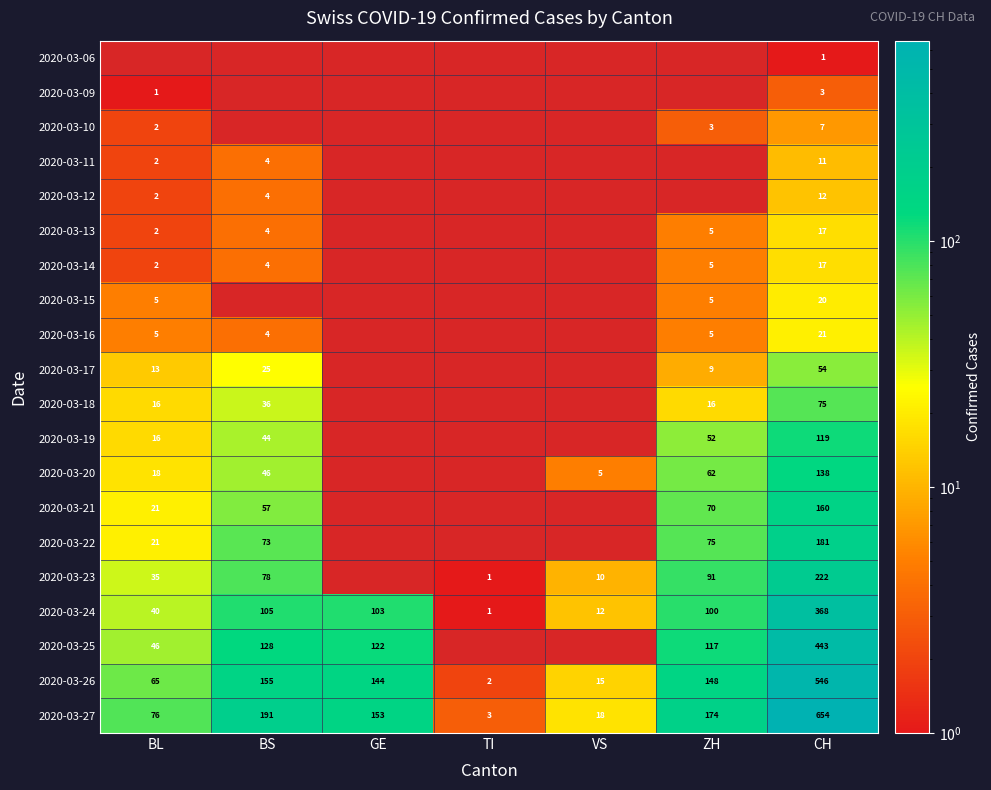

Which category has the highest value in the 2020-03-24 series?

CH